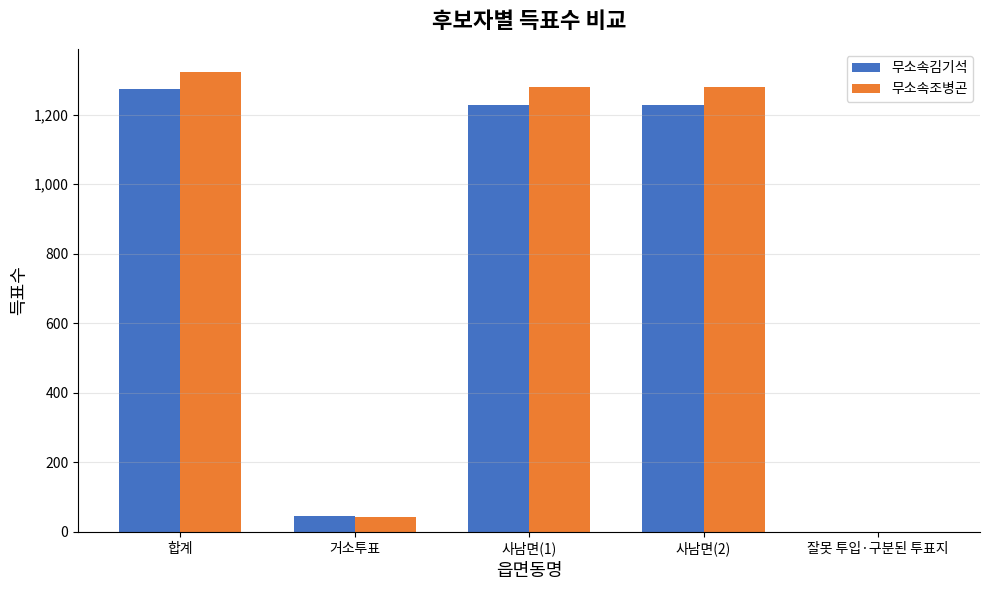

What is the sum of all 무소속김기석 values?

3779